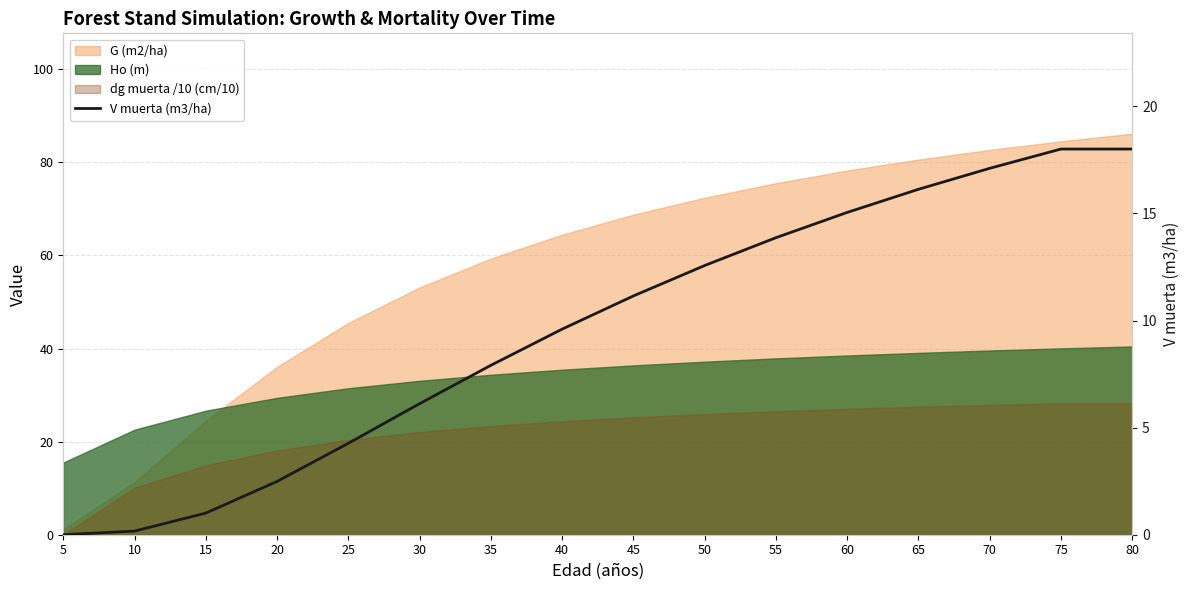

The value at 35 is 10.3. True or false?

False